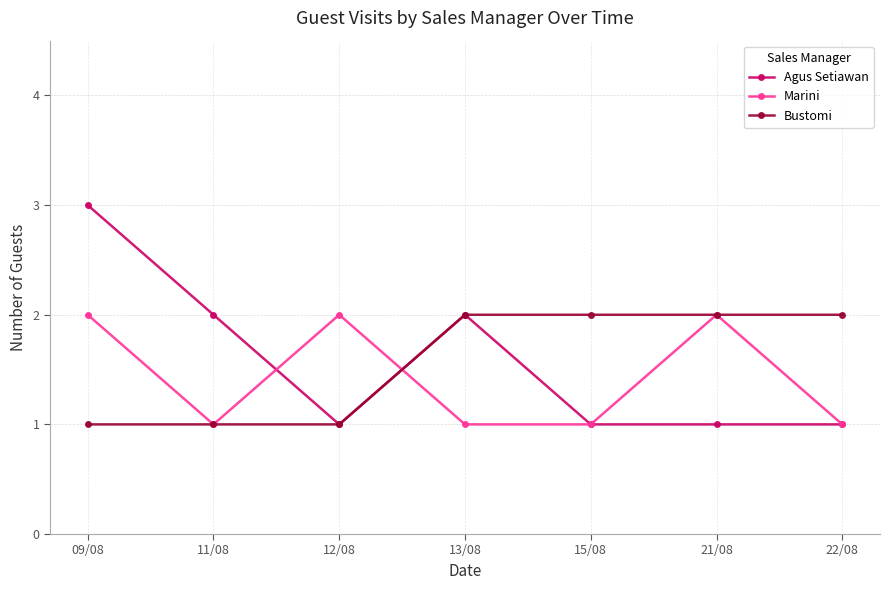

Read the Agus Setiawan value at 22/08.

1